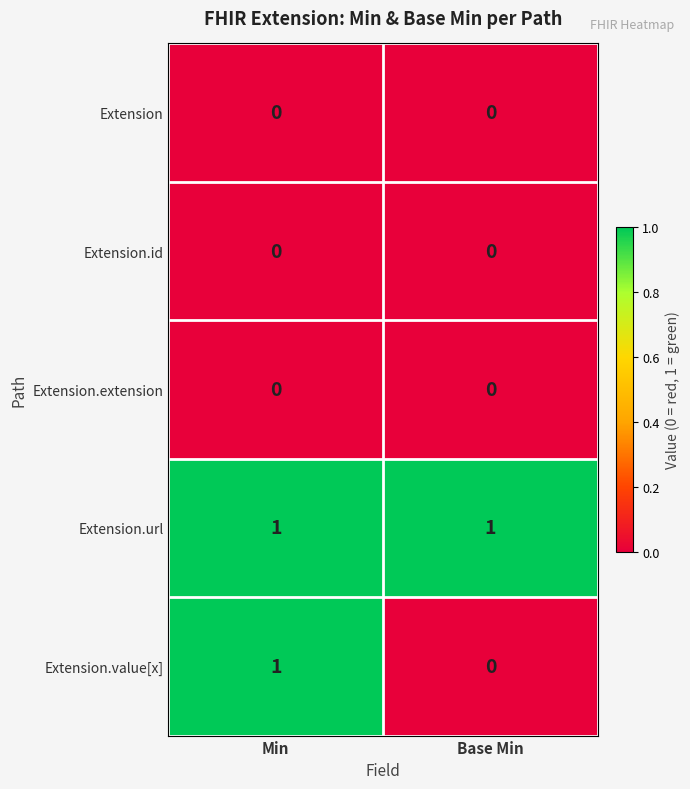

What is the total value across all series at Min?

2